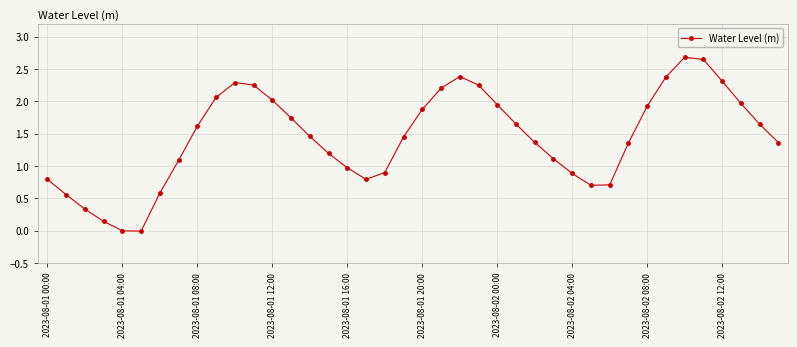

Count the number of data series in this chart.

1